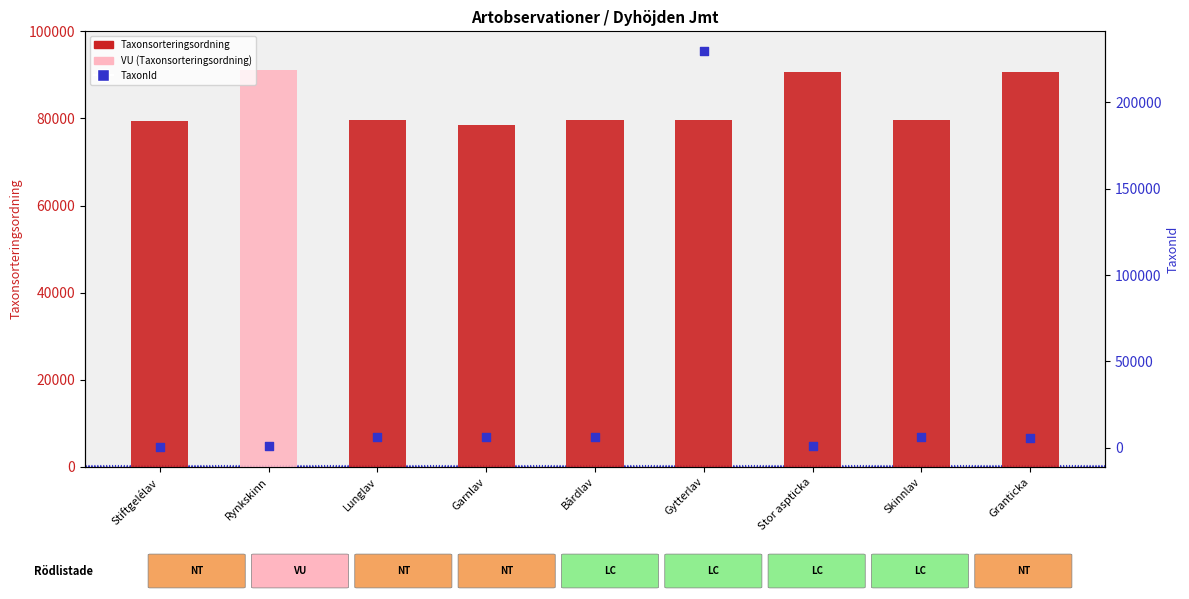

Is the value of Taxonsorteringsordning at Stiftgelélav greater than the value of TaxonId at Granticka?

Yes